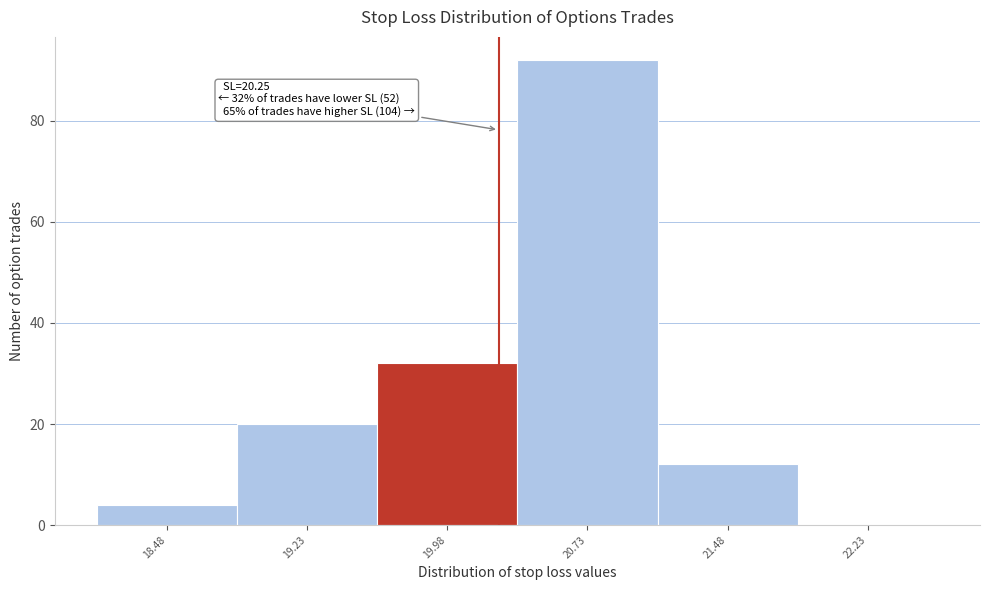

Over which range of the x-axis is the bar tallest?

20.35 to 21.10